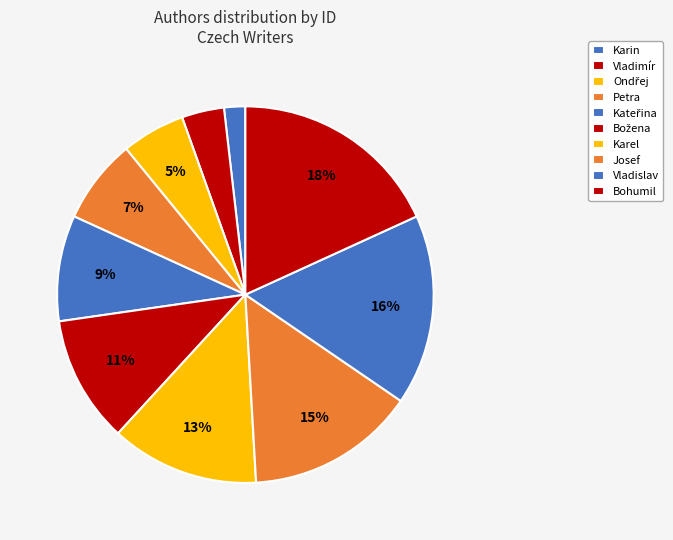

Is there a majority slice in this chart?

No